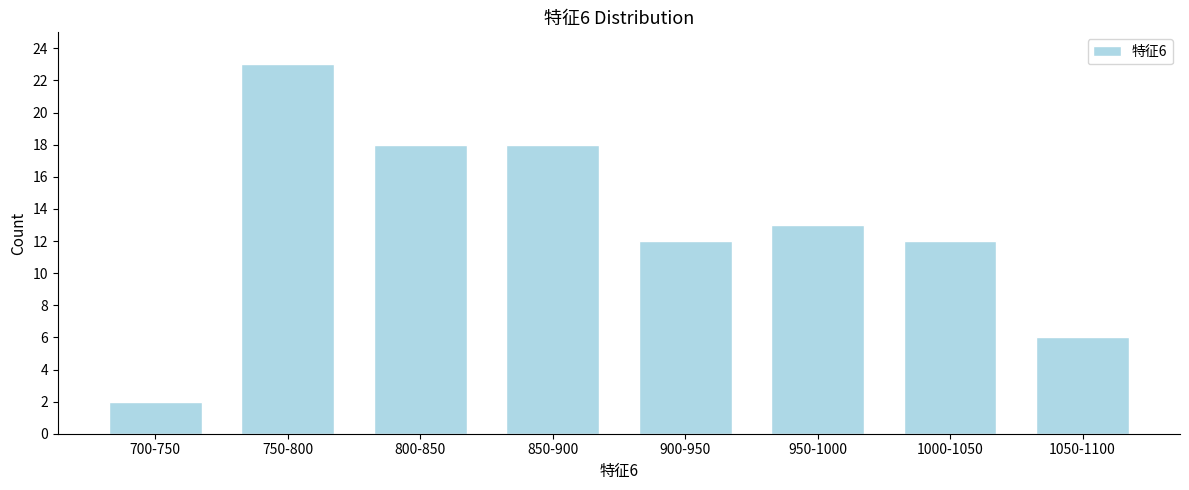

Reading left to right, what are all the values shown in this chart?

700-750=2	750-800=23	800-850=18	850-900=18	900-950=12	950-1000=13	1000-1050=12	1050-1100=6